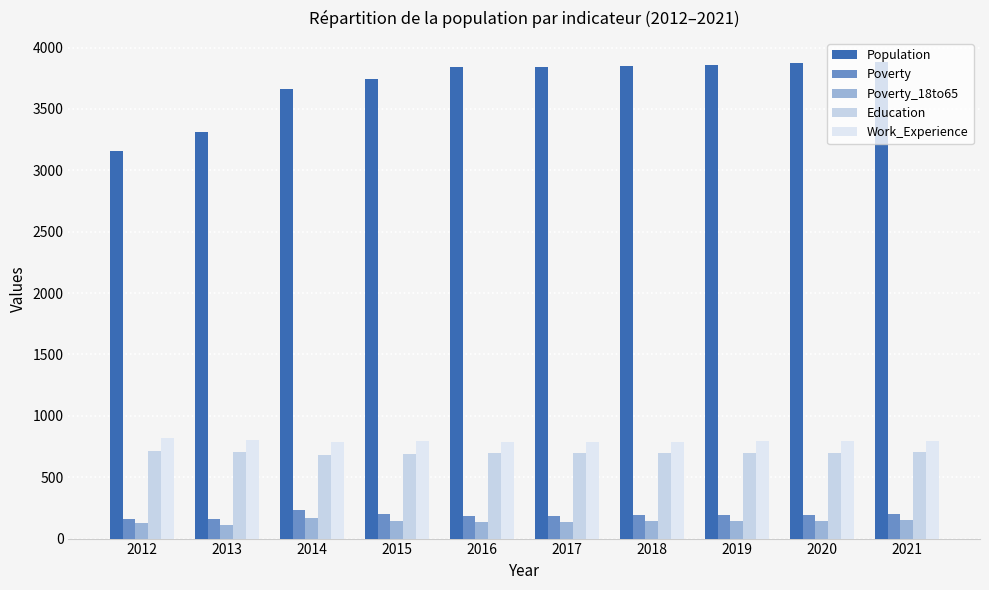

How many groups of bars are there?

10